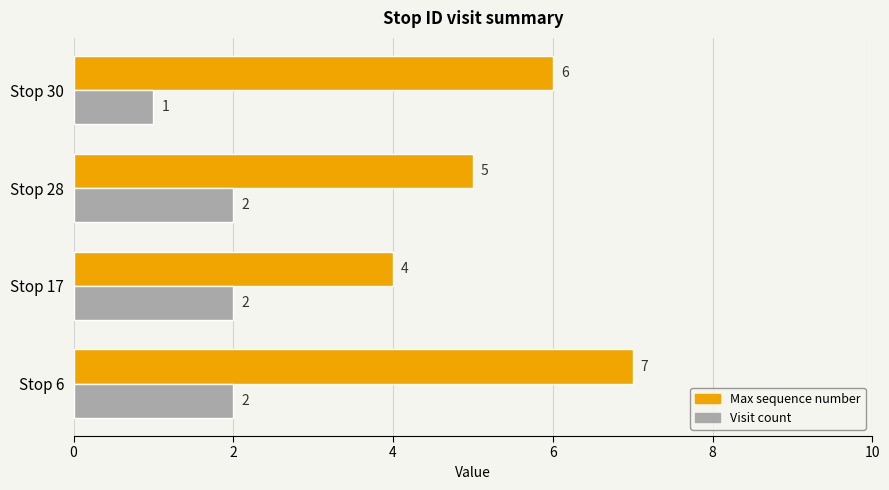

True or false: Visit count has a value of 2 at Stop 17.

True